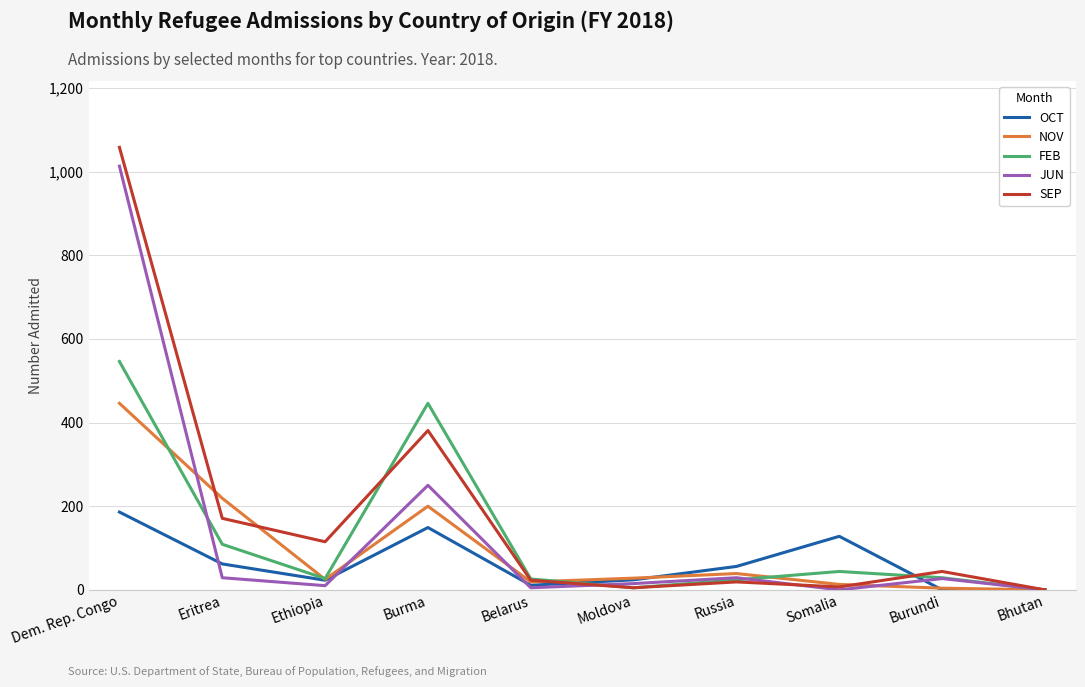

How many series are shown in this chart?

5